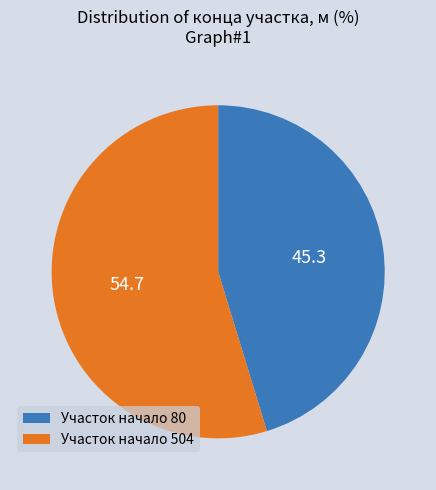

Which category accounts for the majority?

Участок начало 504